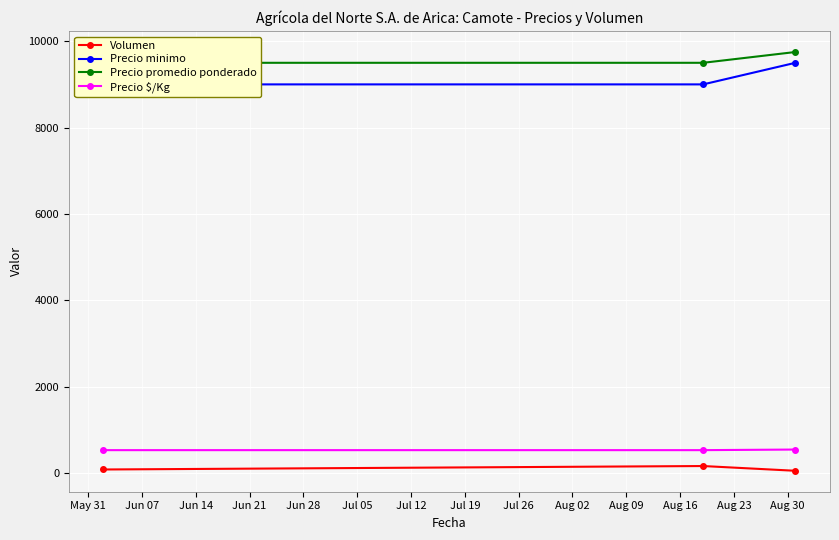

What is the highest value of the Precio $/Kg series?

542